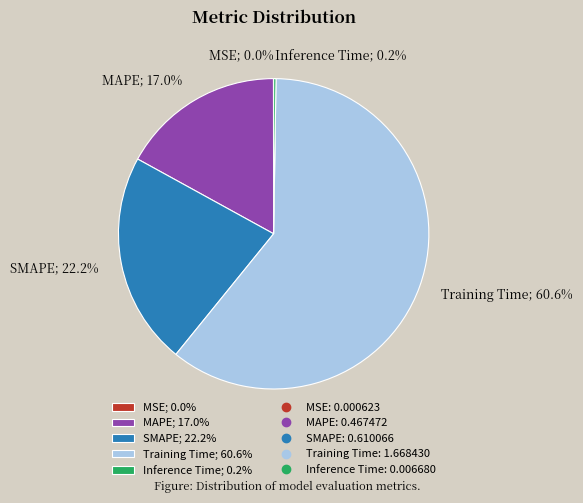

Is the sum of MAPE; 17.0% and Training Time; 60.6% greater than half?

Yes